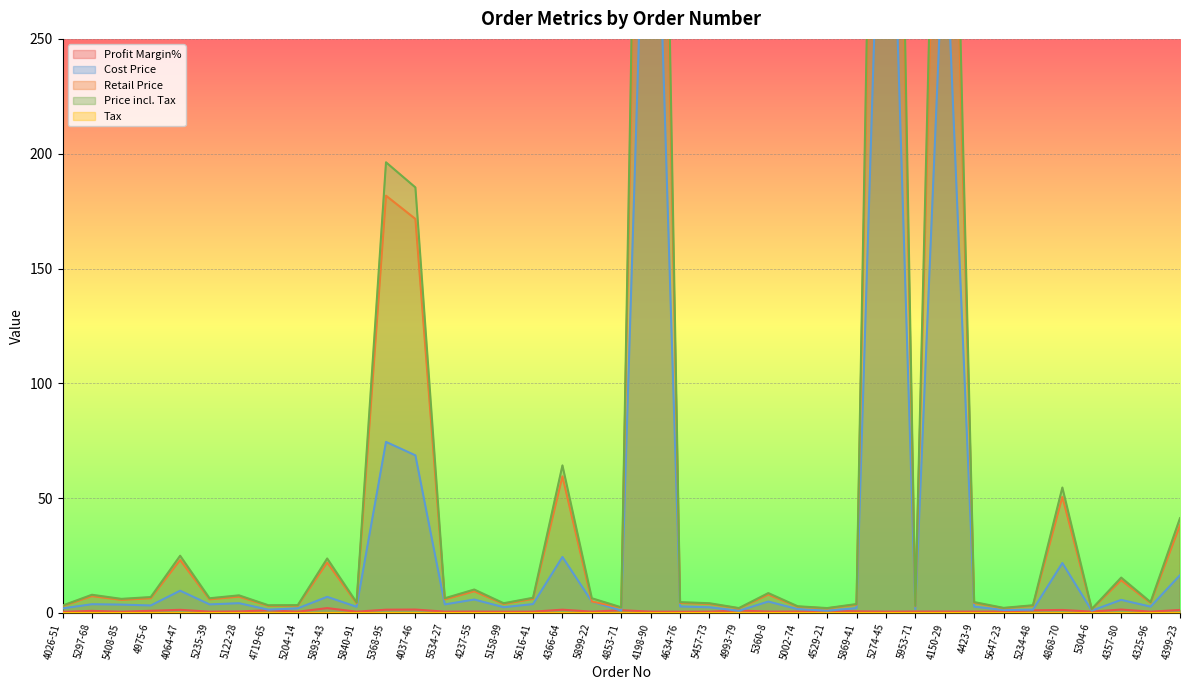

True or false: Retail Price has more than 1 points higher than both neighbors.

True